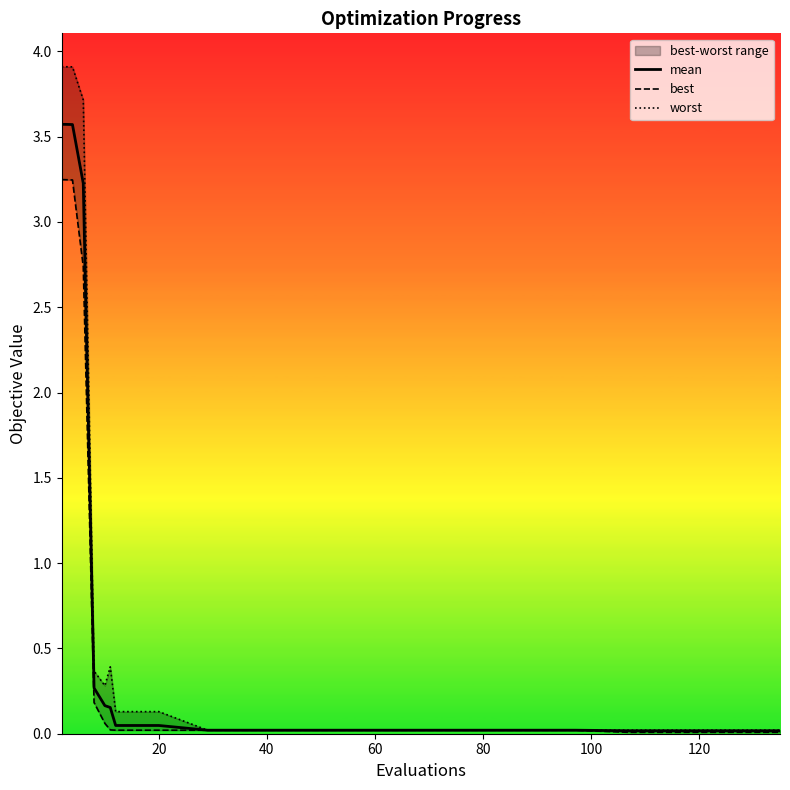

In worst, how many points are lower than both neighbors (excluding endpoints)?

1